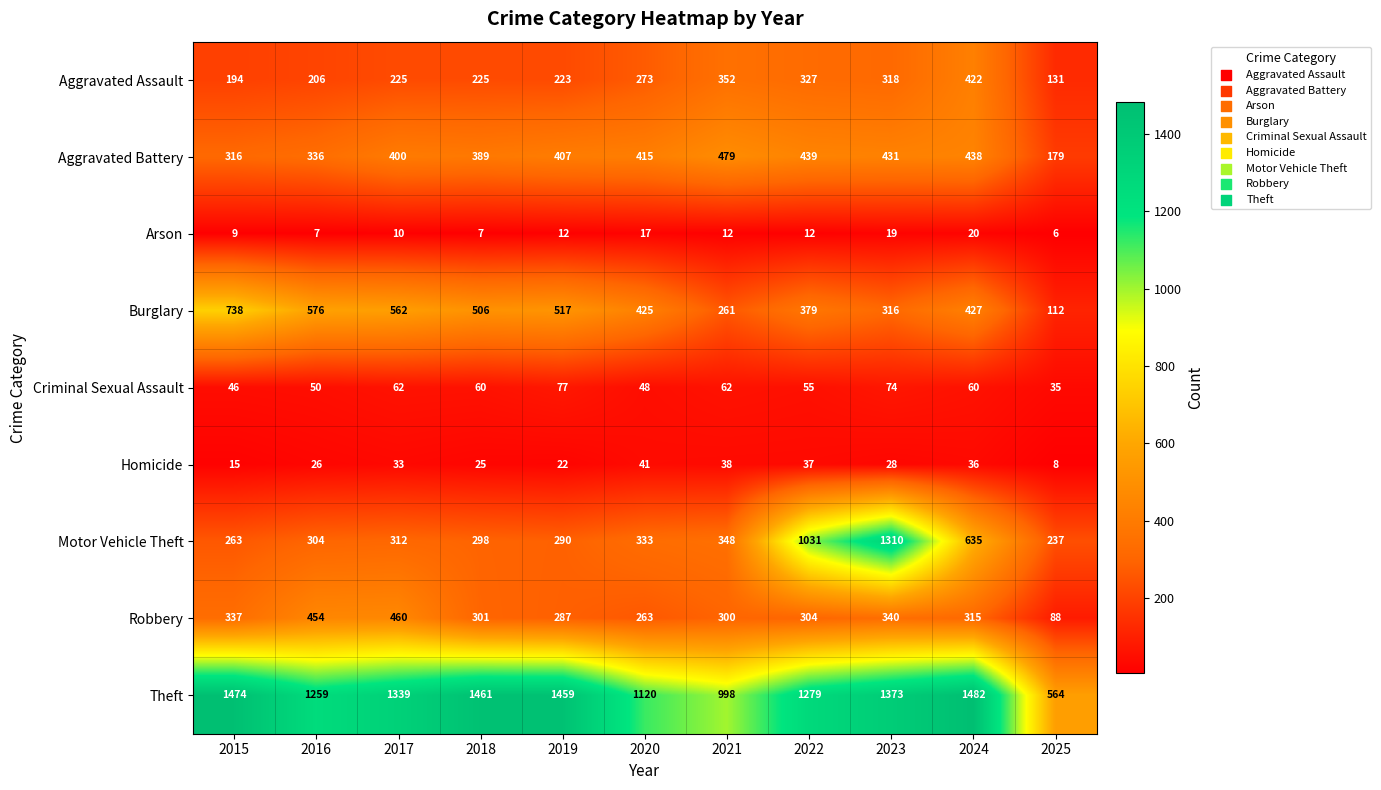

Which series has the largest range (max minus min)?

Motor Vehicle Theft